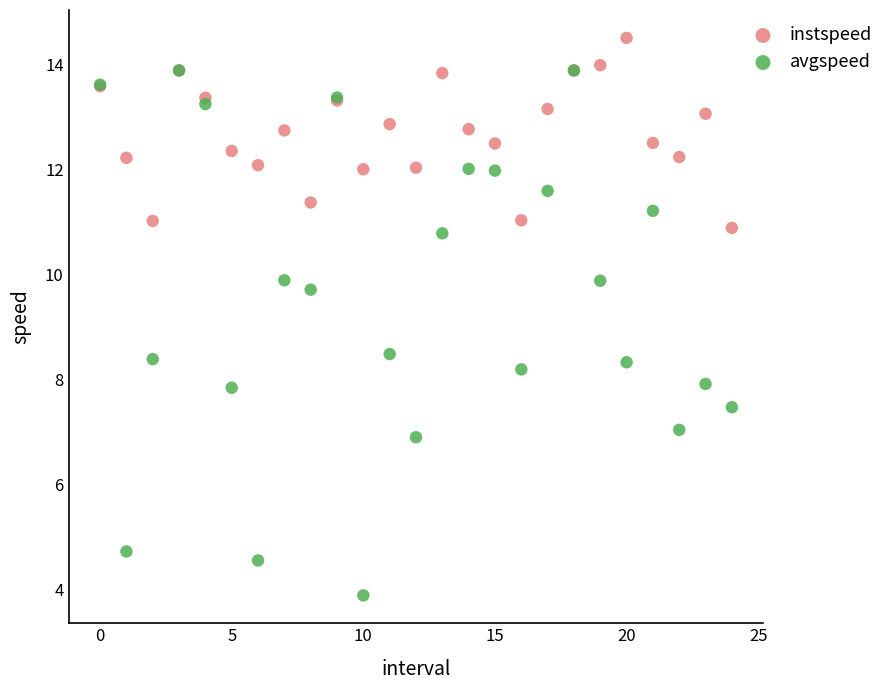

What are all the series names shown in the legend?

instspeed, avgspeed